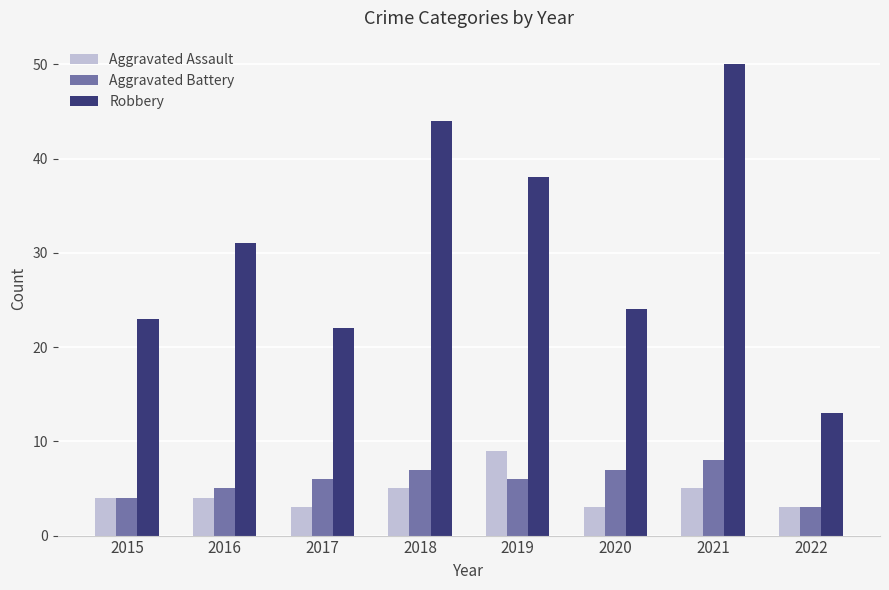

Which series has the largest total across all categories?

Robbery